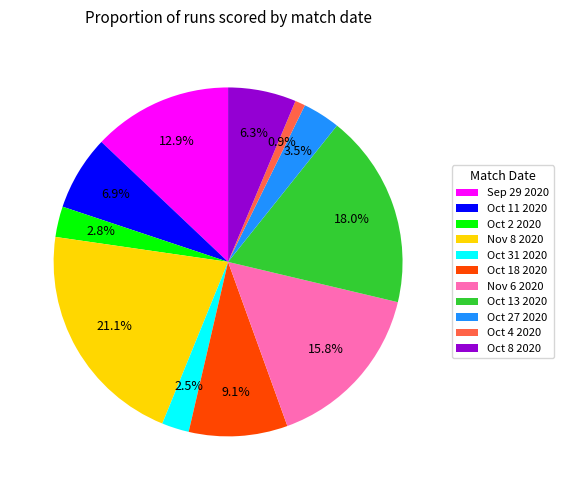

What portion of the pie excludes Nov 8 2020?

78.9%